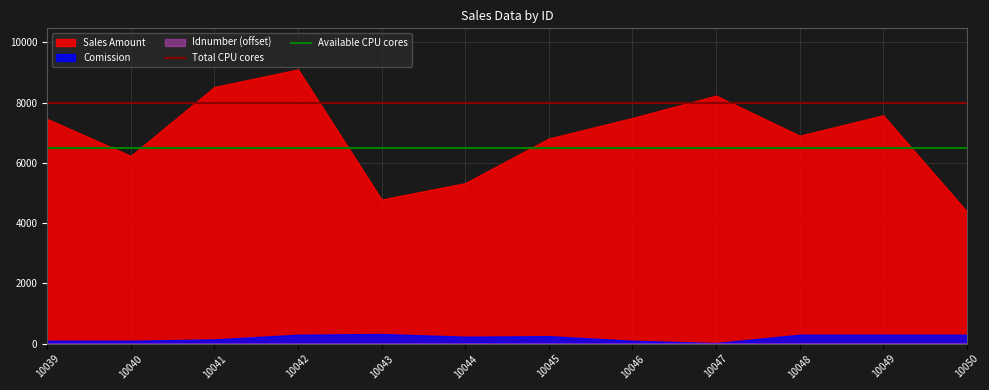

What is the value of the Available CPU cores point at the 9th from the left?

6500